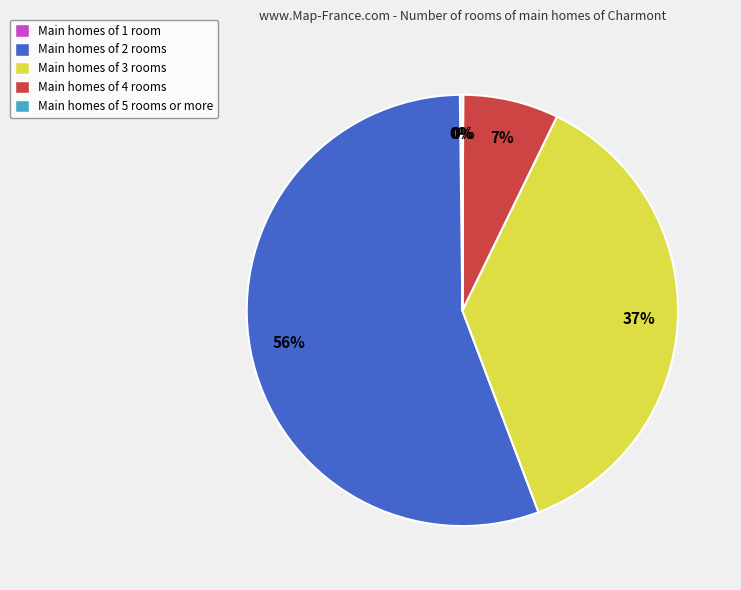

Does any single category account for the majority?

Yes